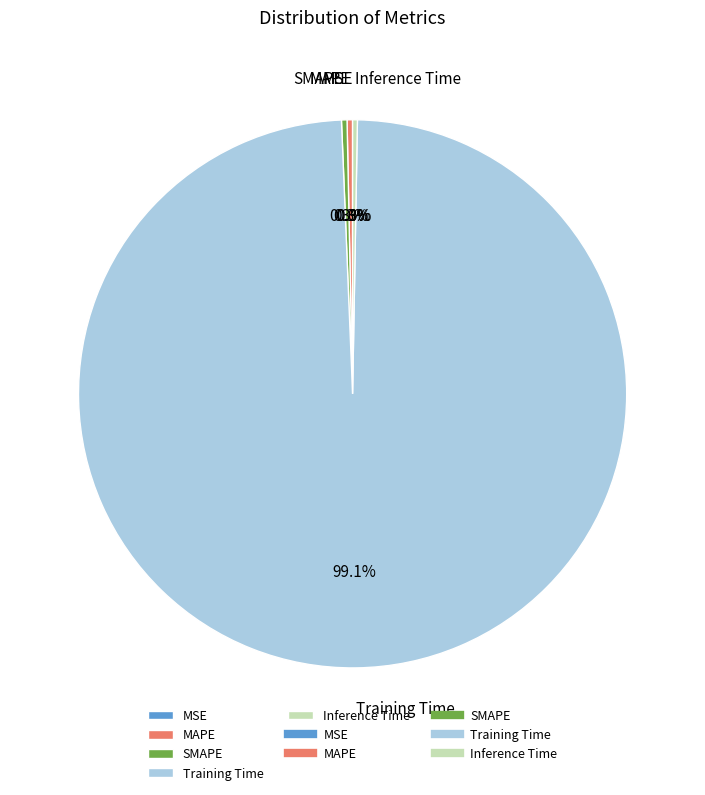

What portion of the pie excludes Inference Time?

99.7%